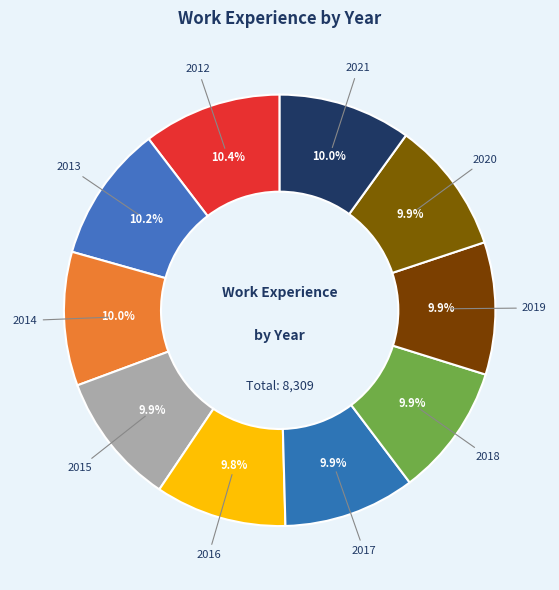

How many slices are in this pie chart?

10